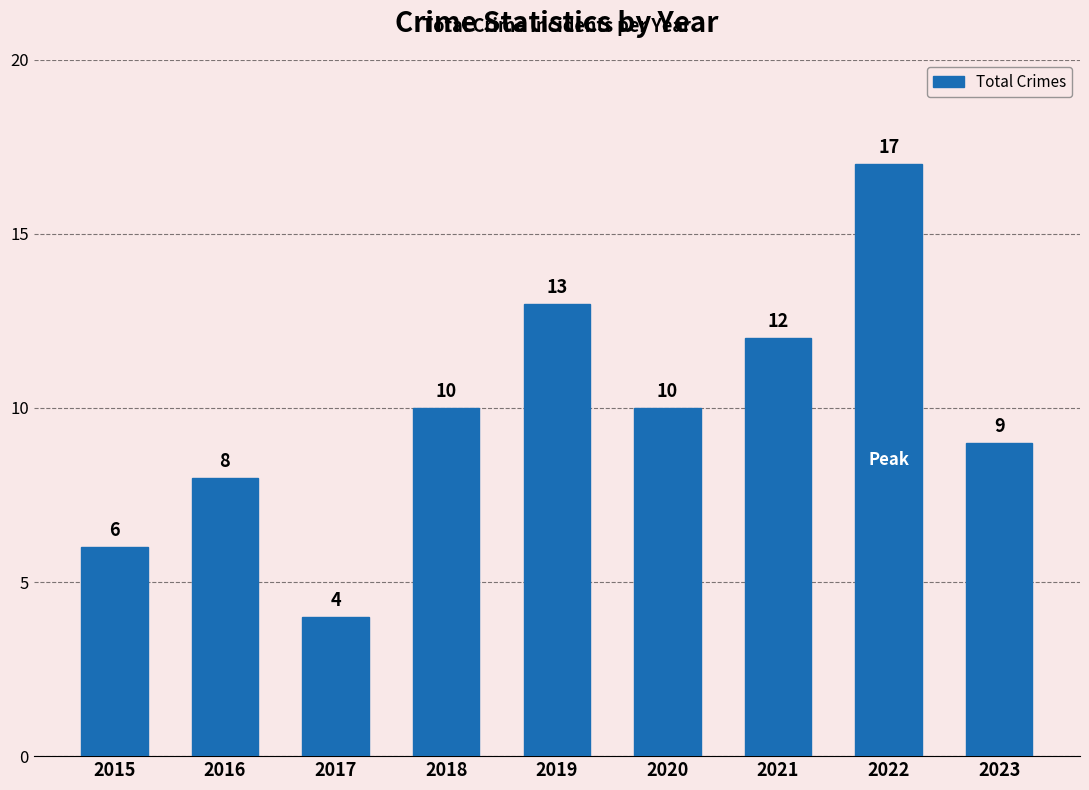

What is the difference between the values at 2015 and 2022?

11